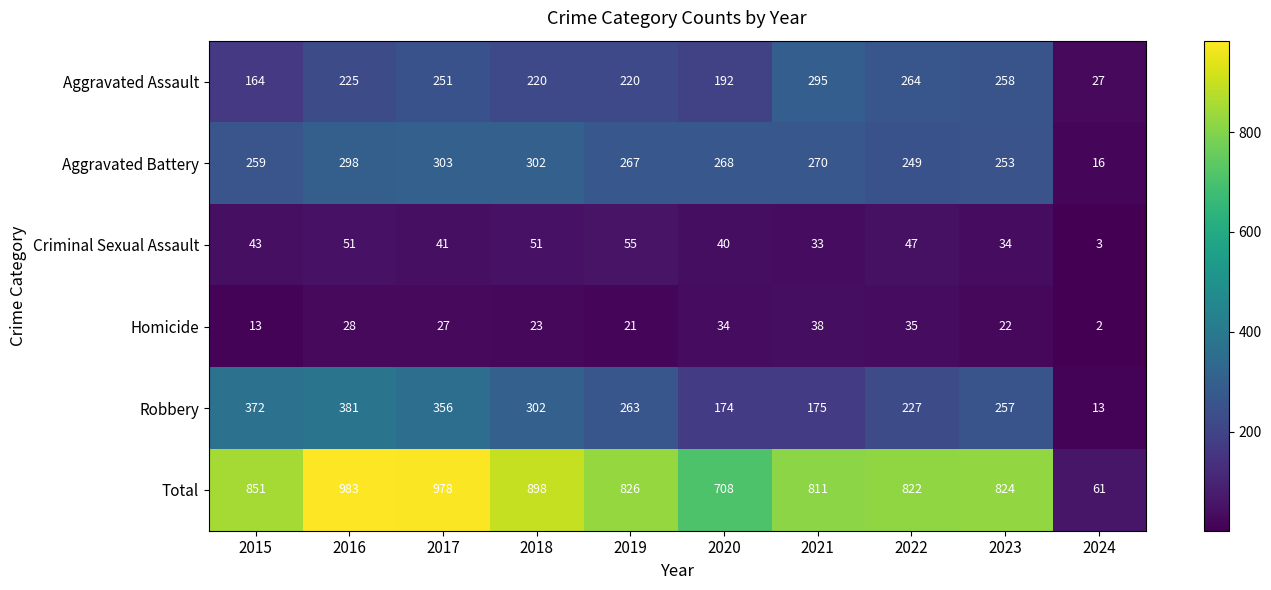

What is the total value across all series at 2015?

1702